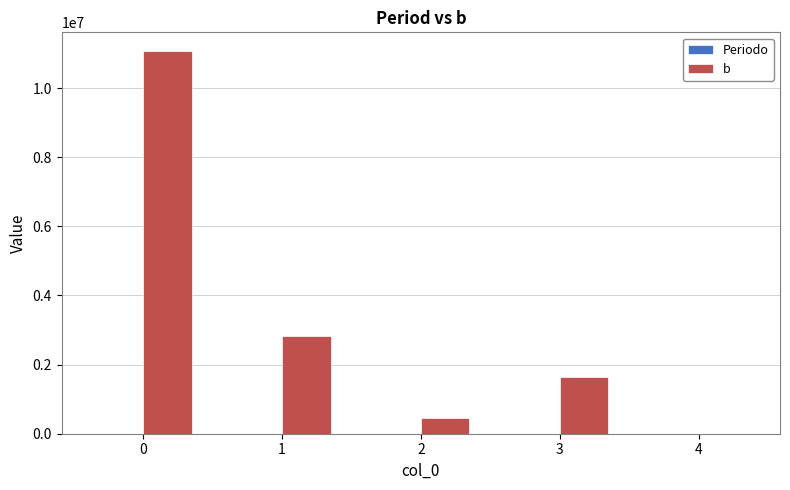

What is the spread (max minus min) of values at 3?

1634630.3